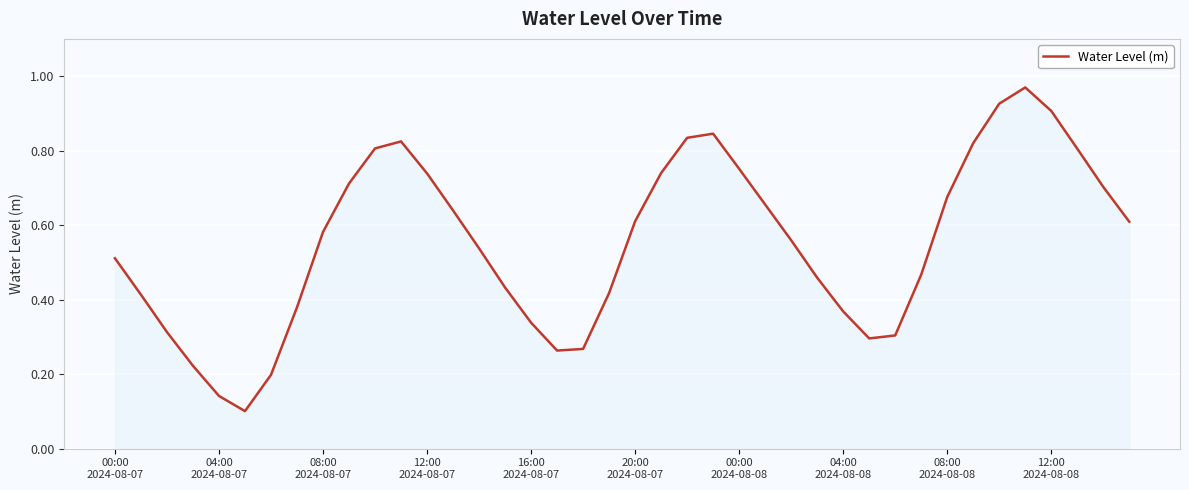

Is this an area chart (filled region under the line)?

Yes